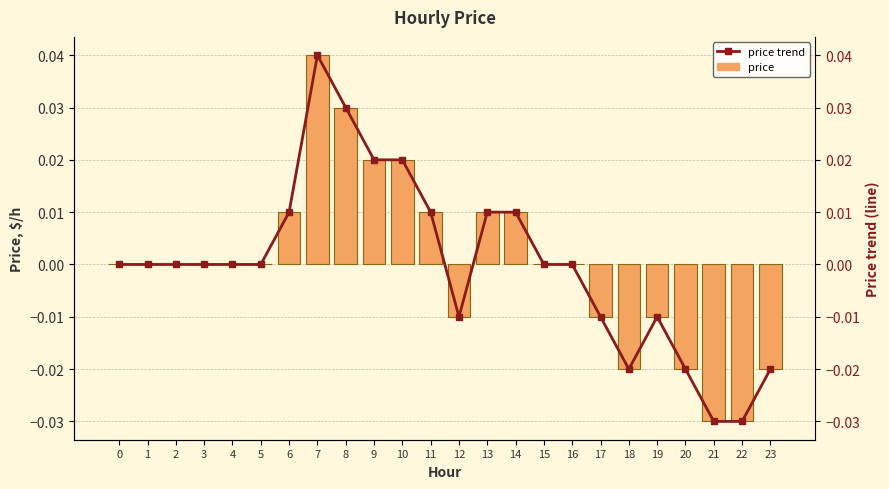

How many negative values does the price series have?

8